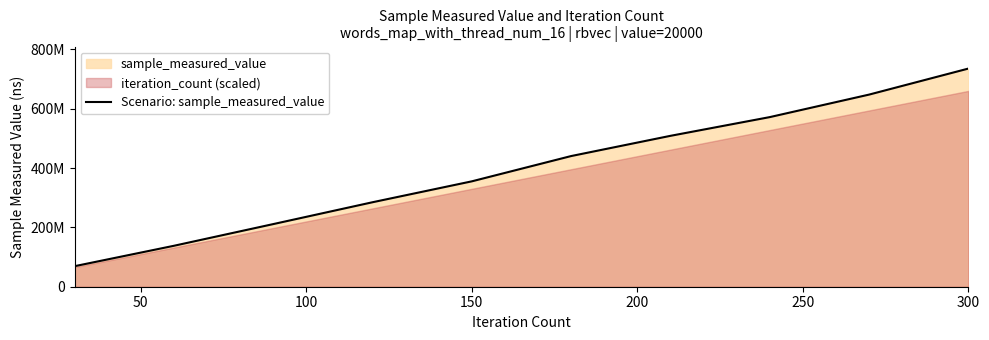

What is the smallest value displayed?

69162613